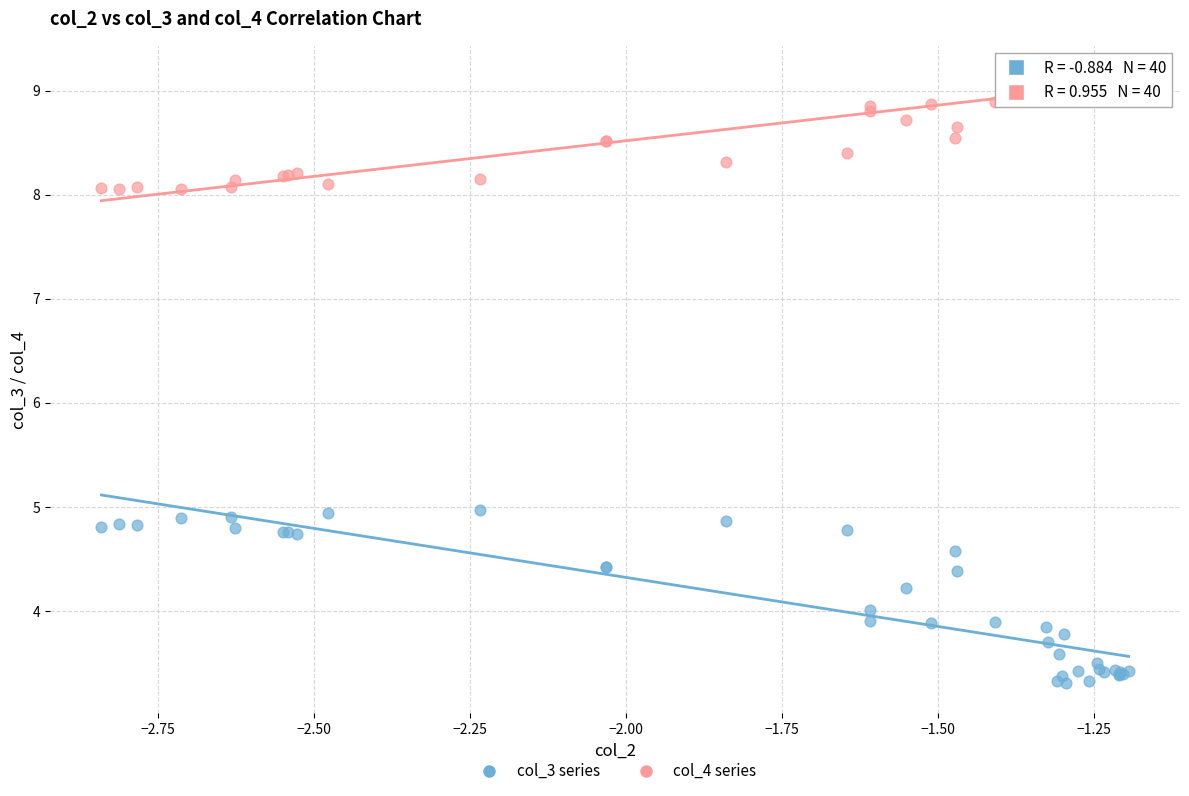

Which series reaches the maximum Y coordinate?

col_4 series